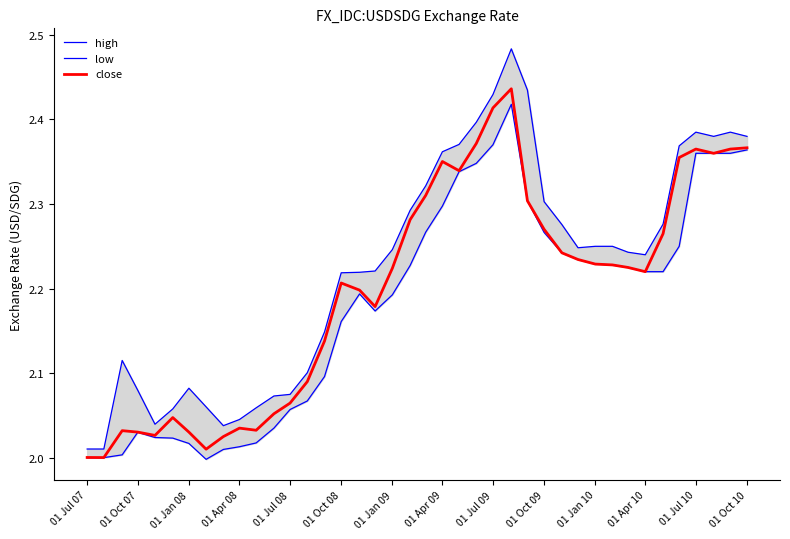

The close series shows 0.6 at 01 Jul 10. True or false?

False